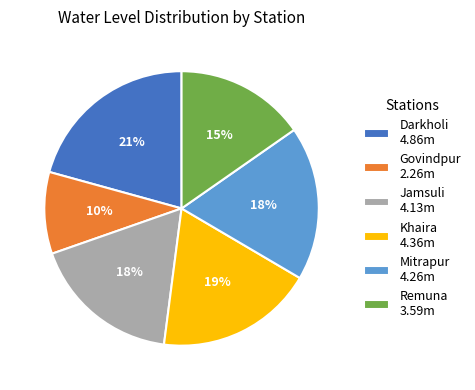

What is the smallest slice in the pie chart?

Govindpur